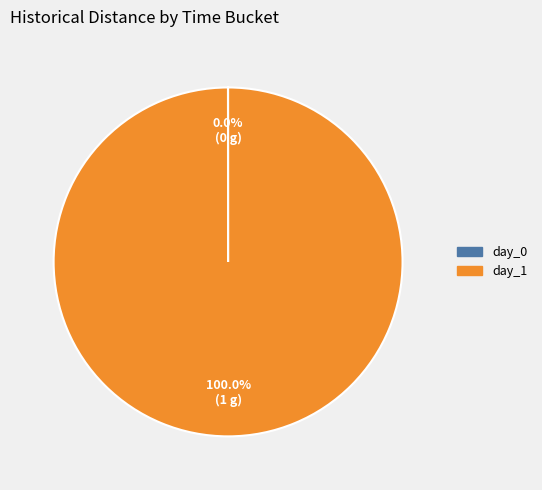

Which slice is the largest?

day_1